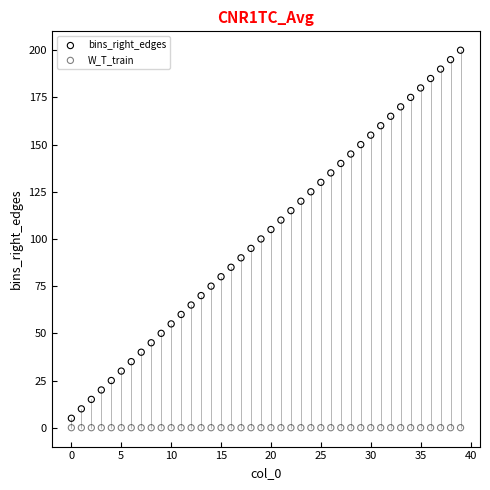

Which series reaches the maximum Y coordinate?

bins_right_edges